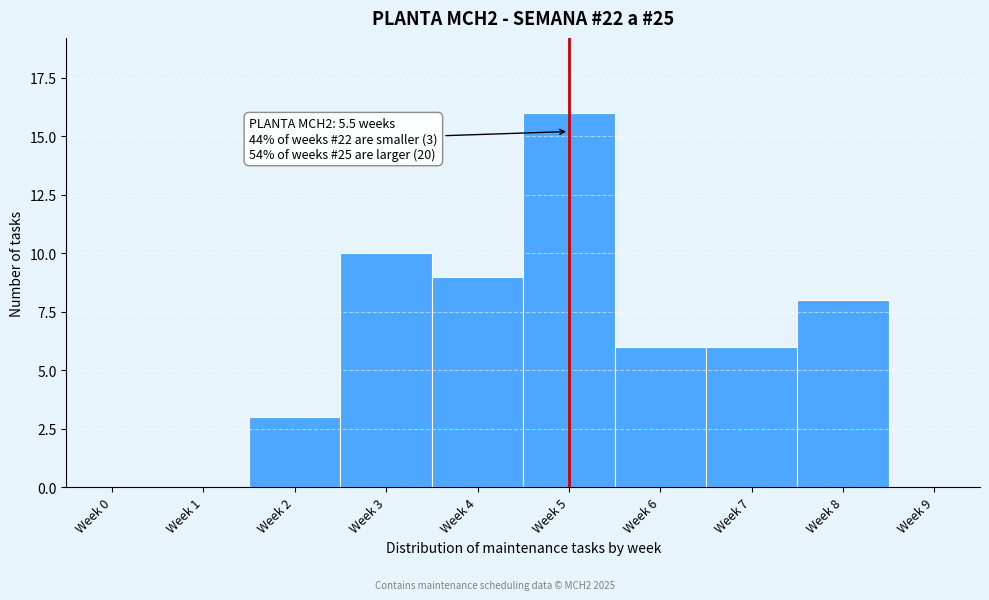

True or false: the data shows 8 at Week 8.

True